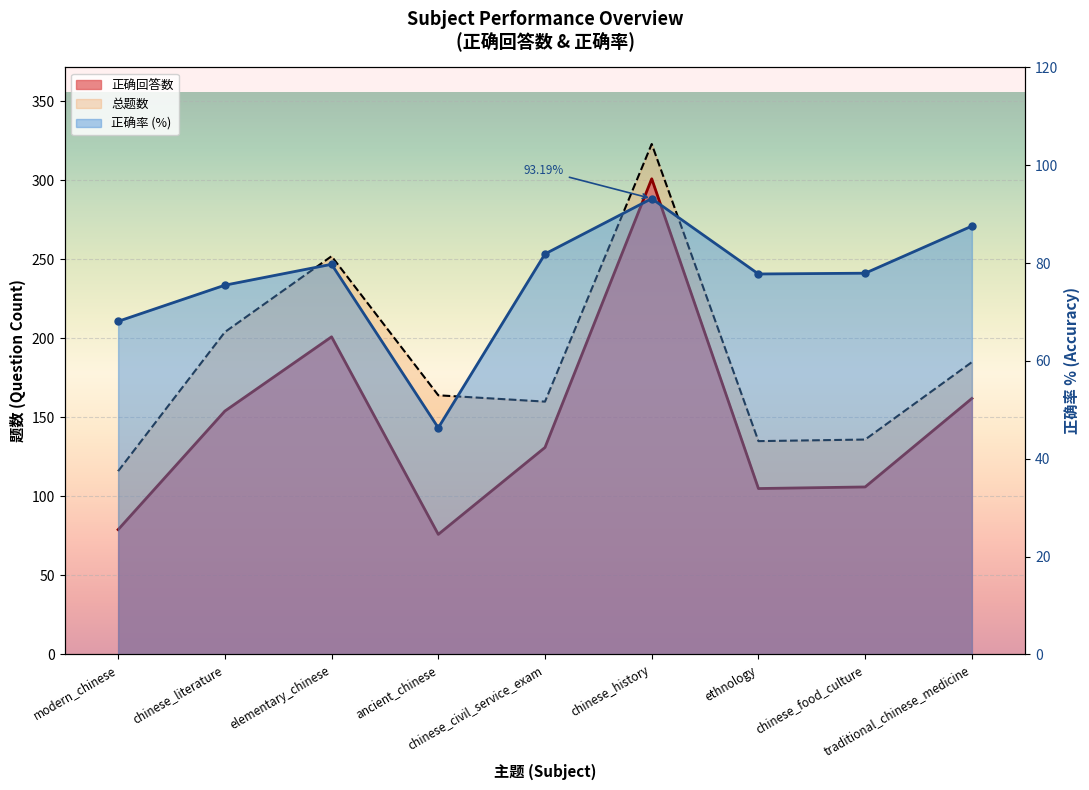

What is the sum of all values?

688.0